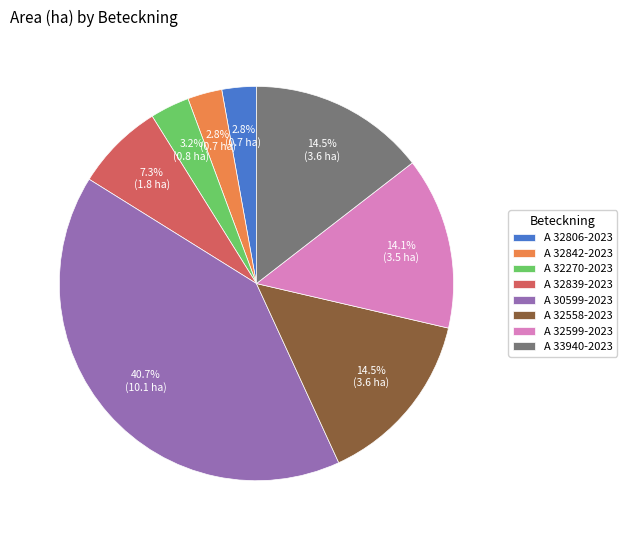

What percentage is the A 32599-2023 slice, to the nearest percent?

14%